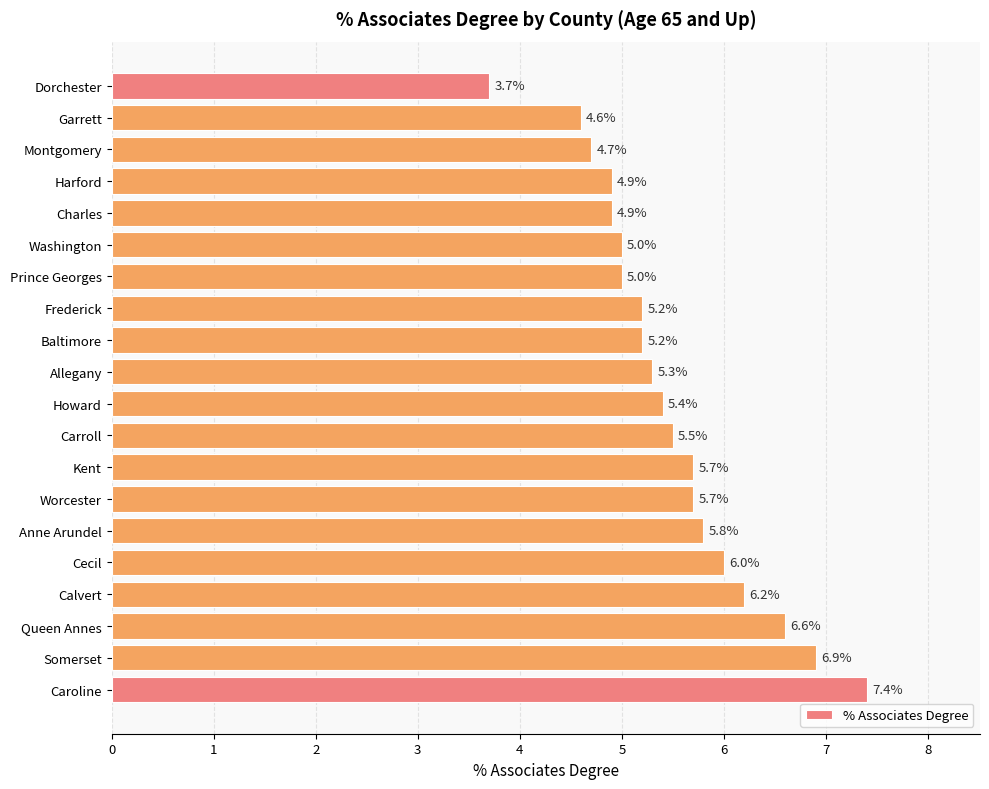

Reading bottom to top, list all the values displayed in this chart.

Caroline=7.4	Somerset=6.9	Queen Annes=6.6	Calvert=6.2	Cecil=6.0	Anne Arundel=5.8	Worcester=5.7	Kent=5.7	Carroll=5.5	Howard=5.4	Allegany=5.3	Baltimore=5.2	Frederick=5.2	Prince Georges=5.0	Washington=5.0	Charles=4.9	Harford=4.9	Montgomery=4.7	Garrett=4.6	Dorchester=3.7